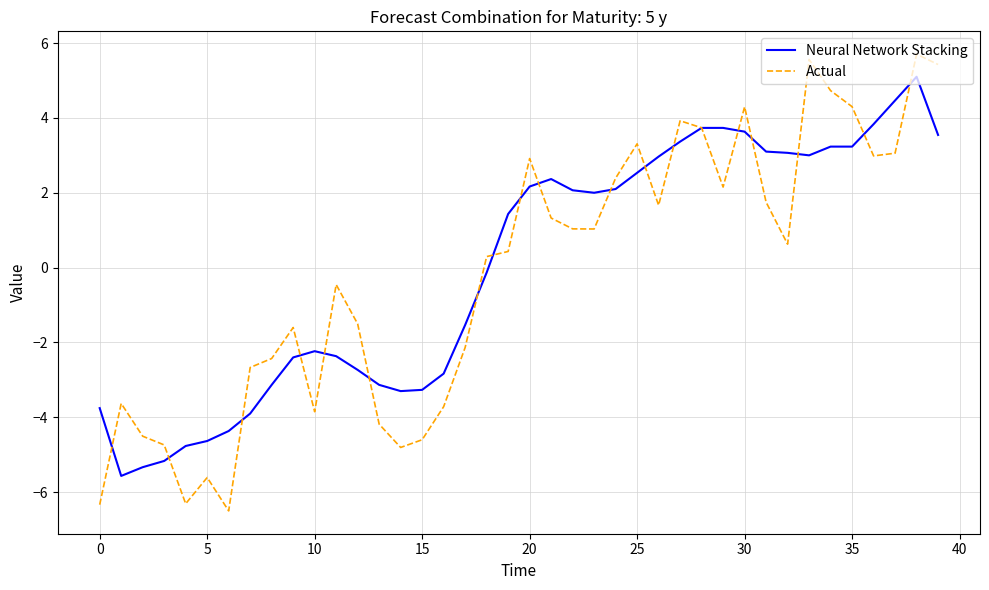

Count the number of data series in this chart.

2